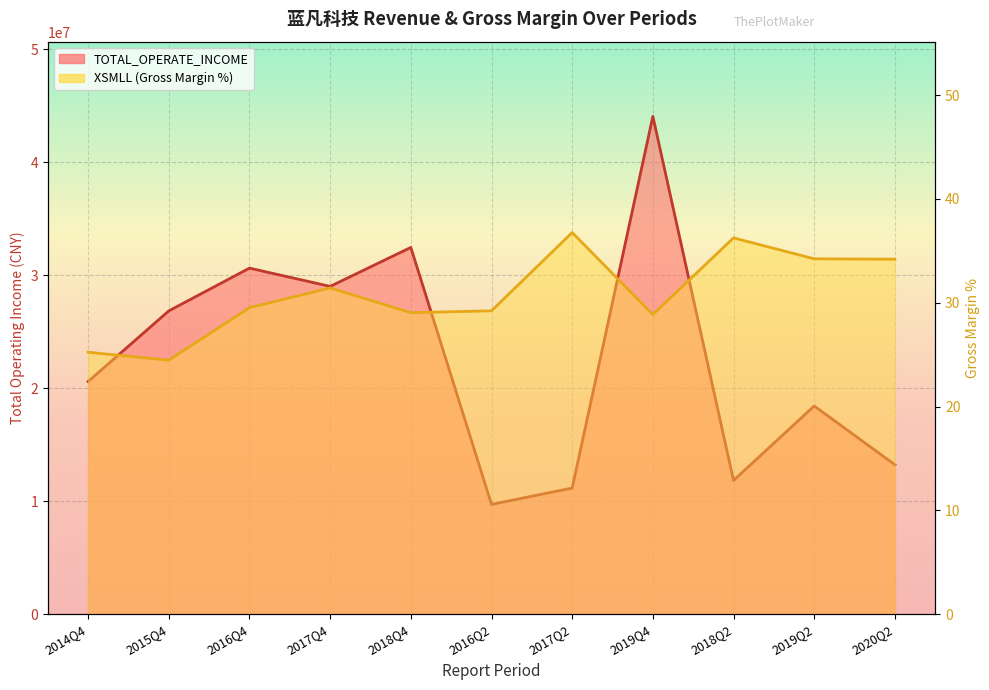

Reading left to right, extract all data points from this chart.

TOTAL_OPERATE_INCOME: 2014Q4=20597509.2	2015Q4=26843018.9	2016Q4=30627202.8	2017Q4=29011390.4	2018Q4=32455803.1	2016Q2=9725046.7	2017Q2=11170972.7	2019Q4=44051438.3	2018Q2=11842903.1	2019Q2=18433791.1	2020Q2=13234476.7
XSMLL: 2014Q4=25.2	2015Q4=24.5	2016Q4=29.5	2017Q4=31.4	2018Q4=29.0	2016Q2=29.2	2017Q2=36.8	2019Q4=28.9	2018Q2=36.2	2019Q2=34.2	2020Q2=34.2